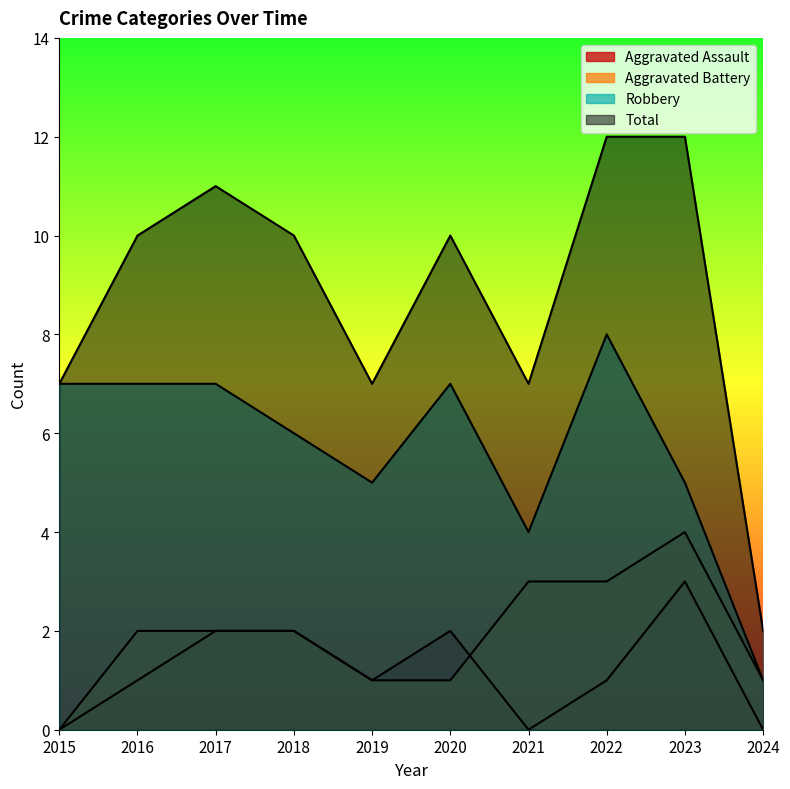

What value does the Robbery series have at 2016?

7